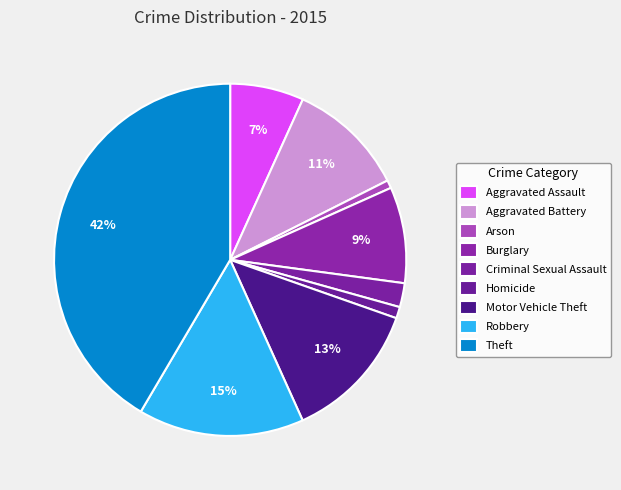

The Arson slice represents 14% of the pie. True or false?

False